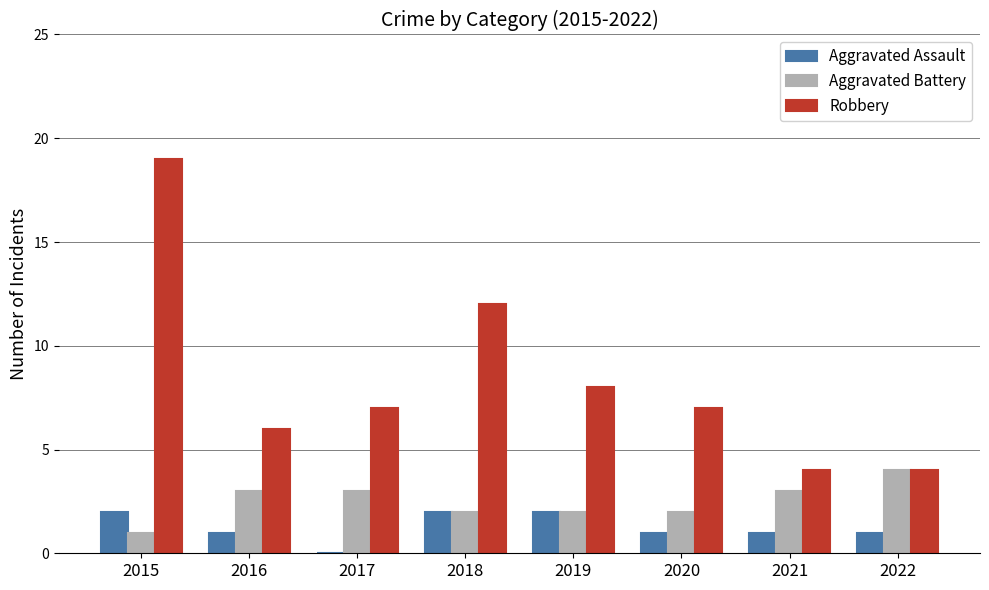

What is the difference between the Aggravated Battery values at 2015 and 2021?

2